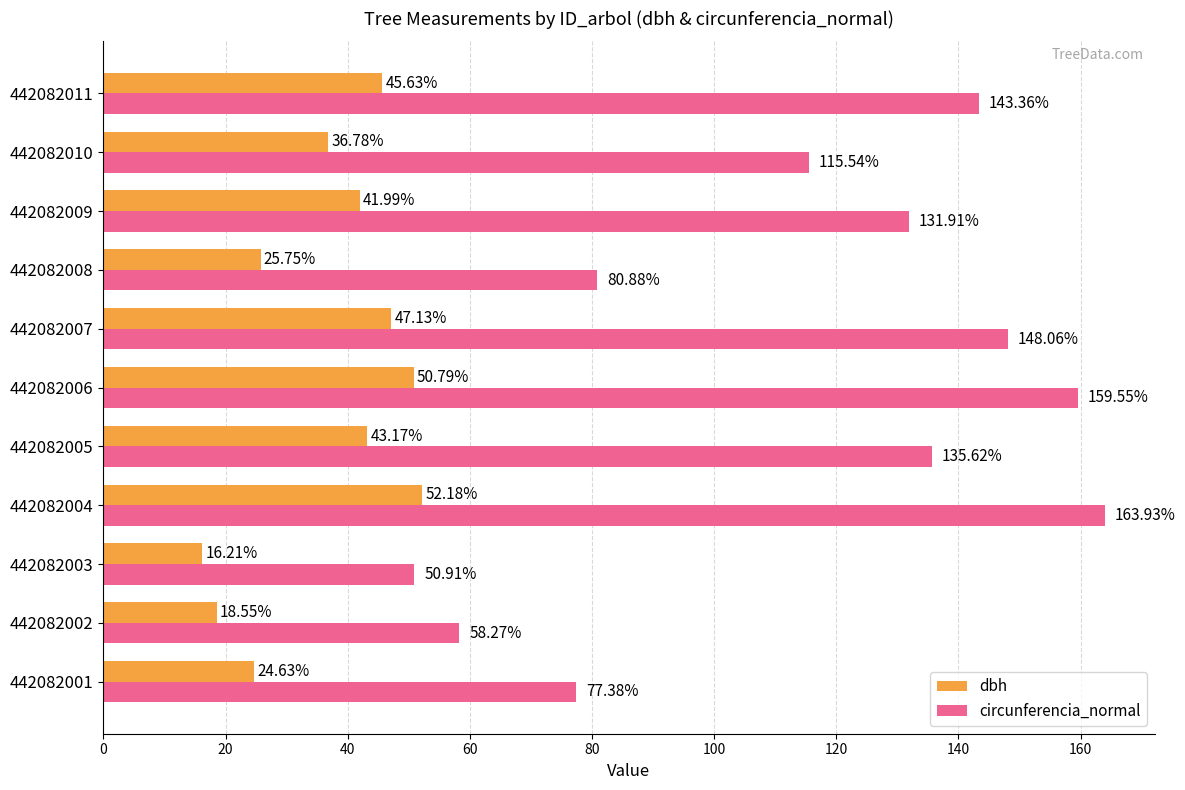

How many distinct data groups are displayed?

2